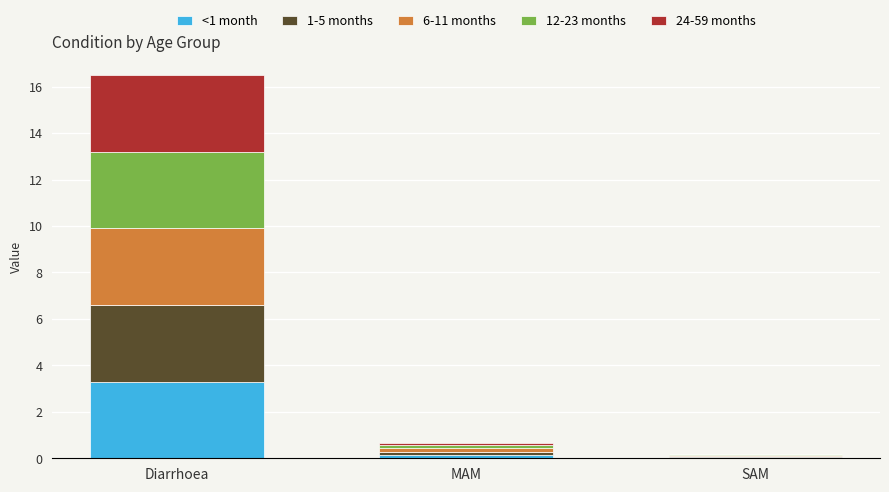

At which category is the sum across all series the highest?

Diarrhoea